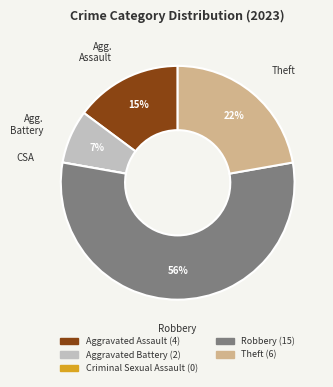

Which category accounts for the majority?

Robbery